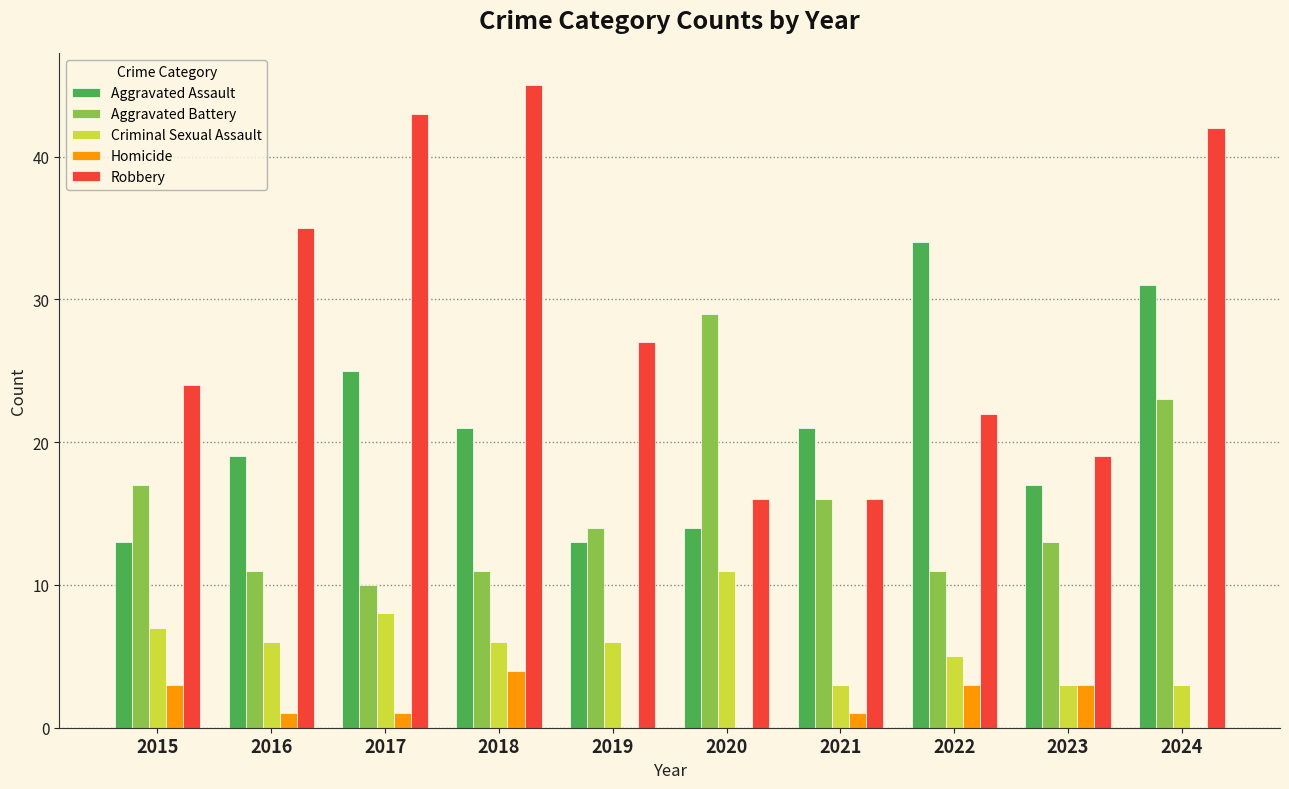

The Aggravated Battery series shows 19 at 2022. True or false?

False